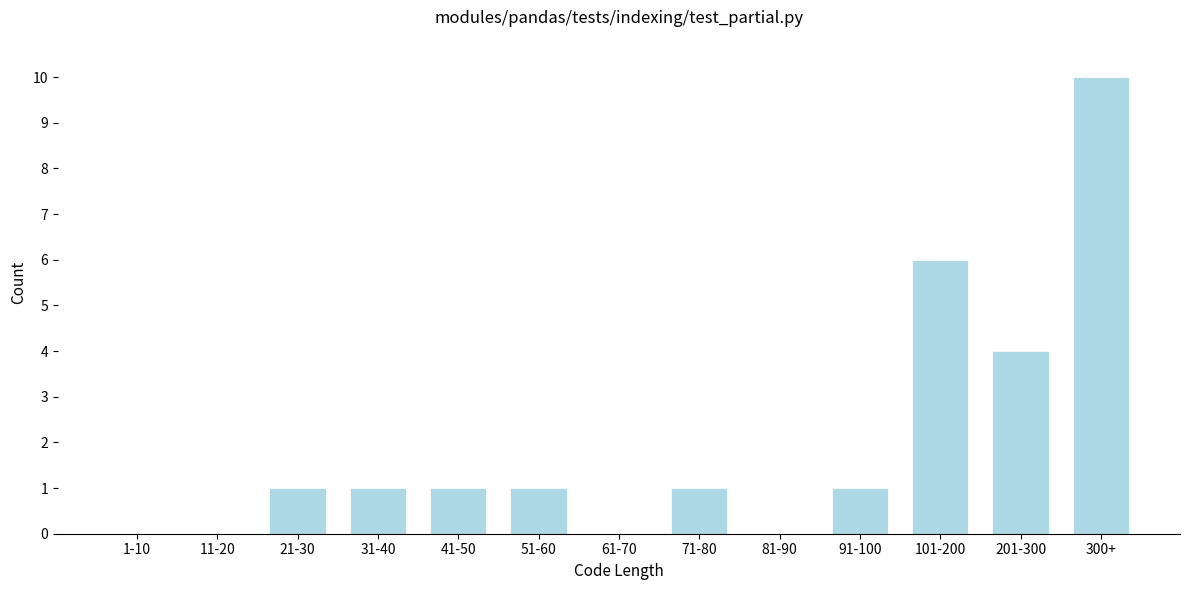

Reading right to left, what are all the values shown in this chart?

300+=10	201-300=4	101-200=6	91-100=1	81-90=0	71-80=1	61-70=0	51-60=1	41-50=1	31-40=1	21-30=1	11-20=0	1-10=0